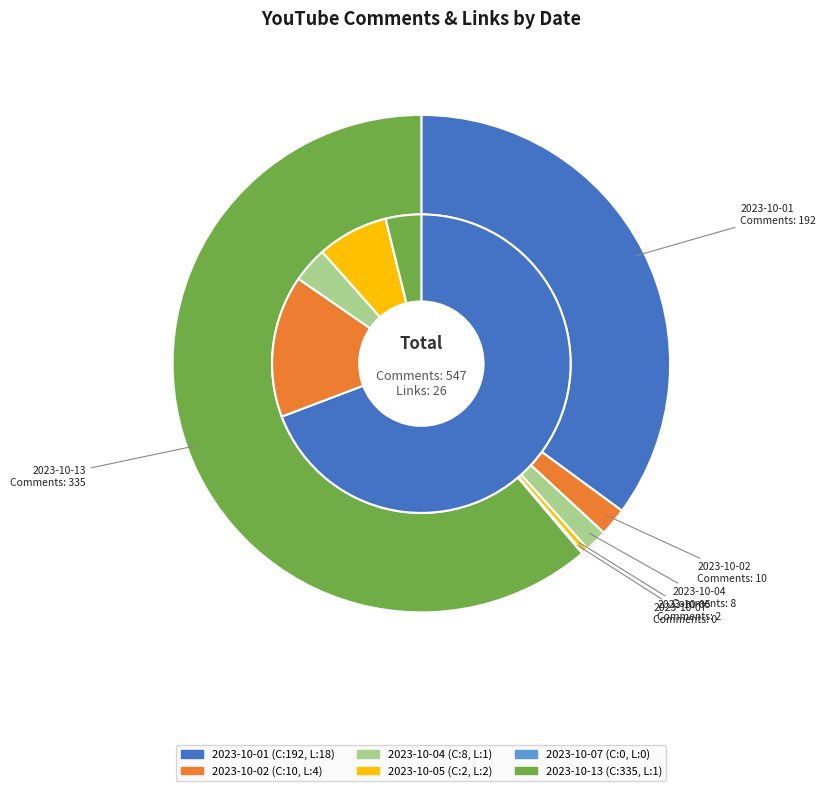

Does 2023-10-04 represent more than half of the total?

No